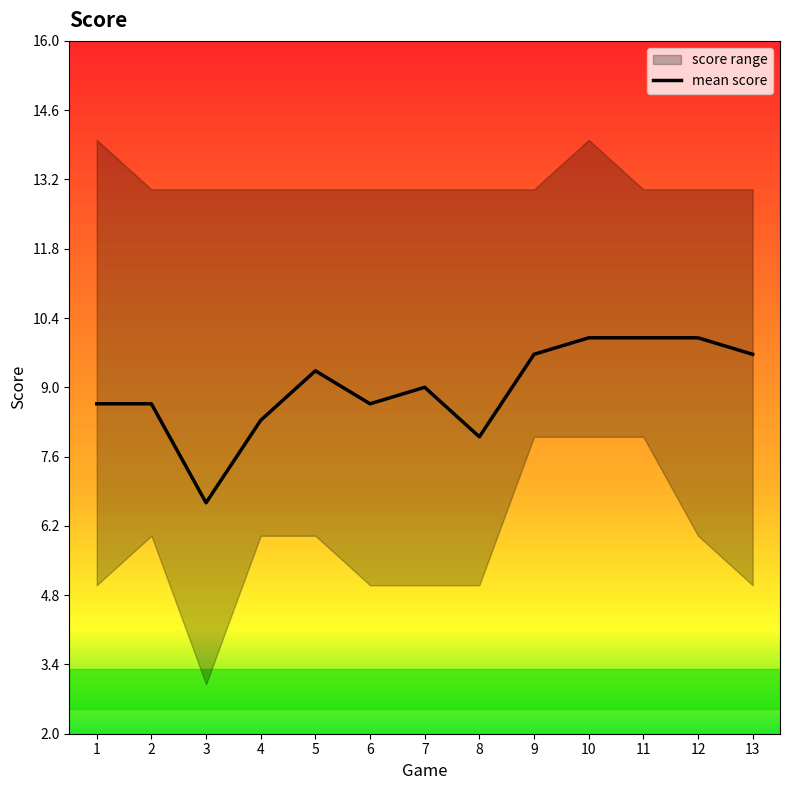

True or false: there are more than 2 points higher than both neighbors.

False